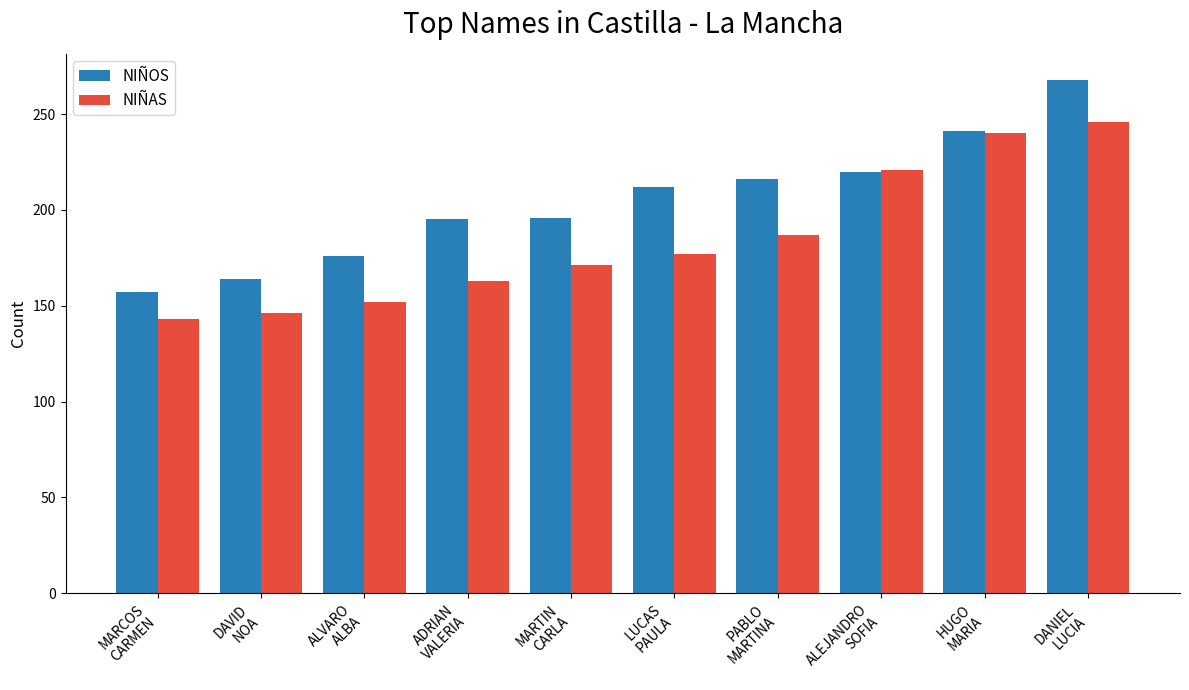

How many bars are there in total?

20